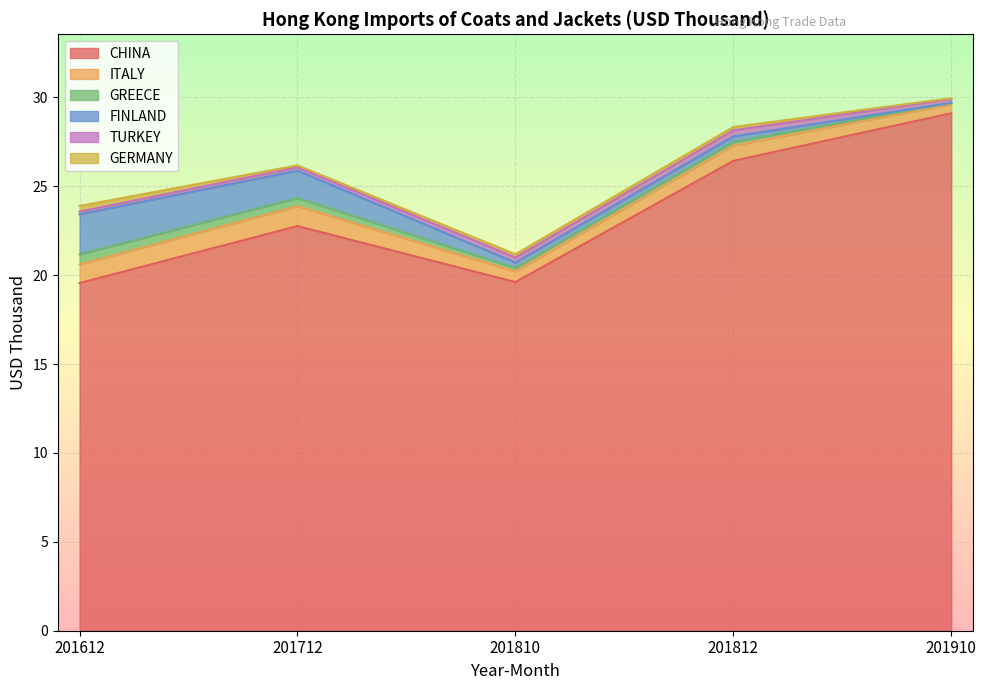

Rank the categories by GERMANY value from highest to lowest.

201612, 201812, 201810, 201712, 201910